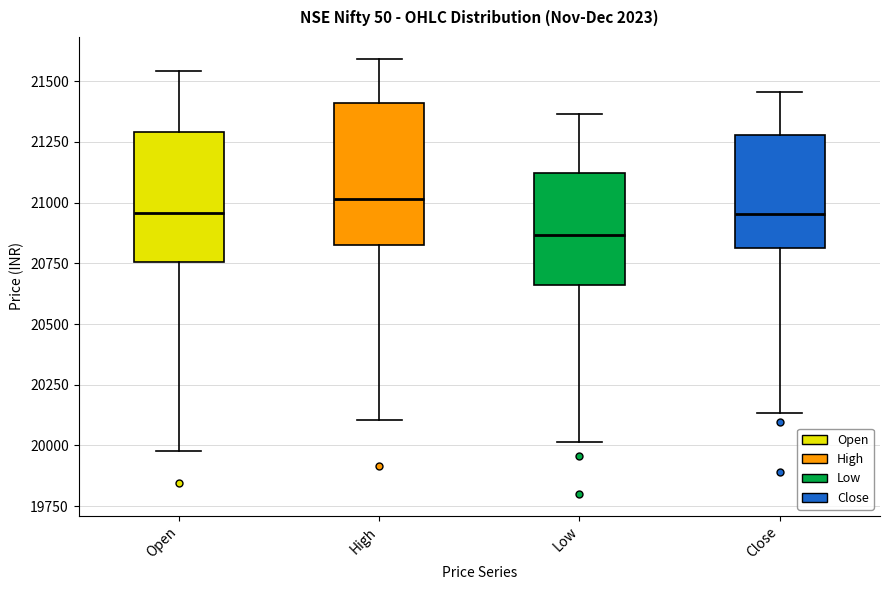

Reading left to right, transcribe this box plot: for each box, give where its median line is, the range the box spans, and where its two whiskers end, as read against the y-axis. The values are not printed on the chart, so give them approximately, as read against the axis.

Open: median 20950, box 20750 to 21300, whiskers 20000 to 21550
High: median 21000, box 20800 to 21400, whiskers 20100 to 21600
Low: median 20850, box 20650 to 21100, whiskers 20000 to 21350
Close: median 20950, box 20800 to 21300, whiskers 20150 to 21450